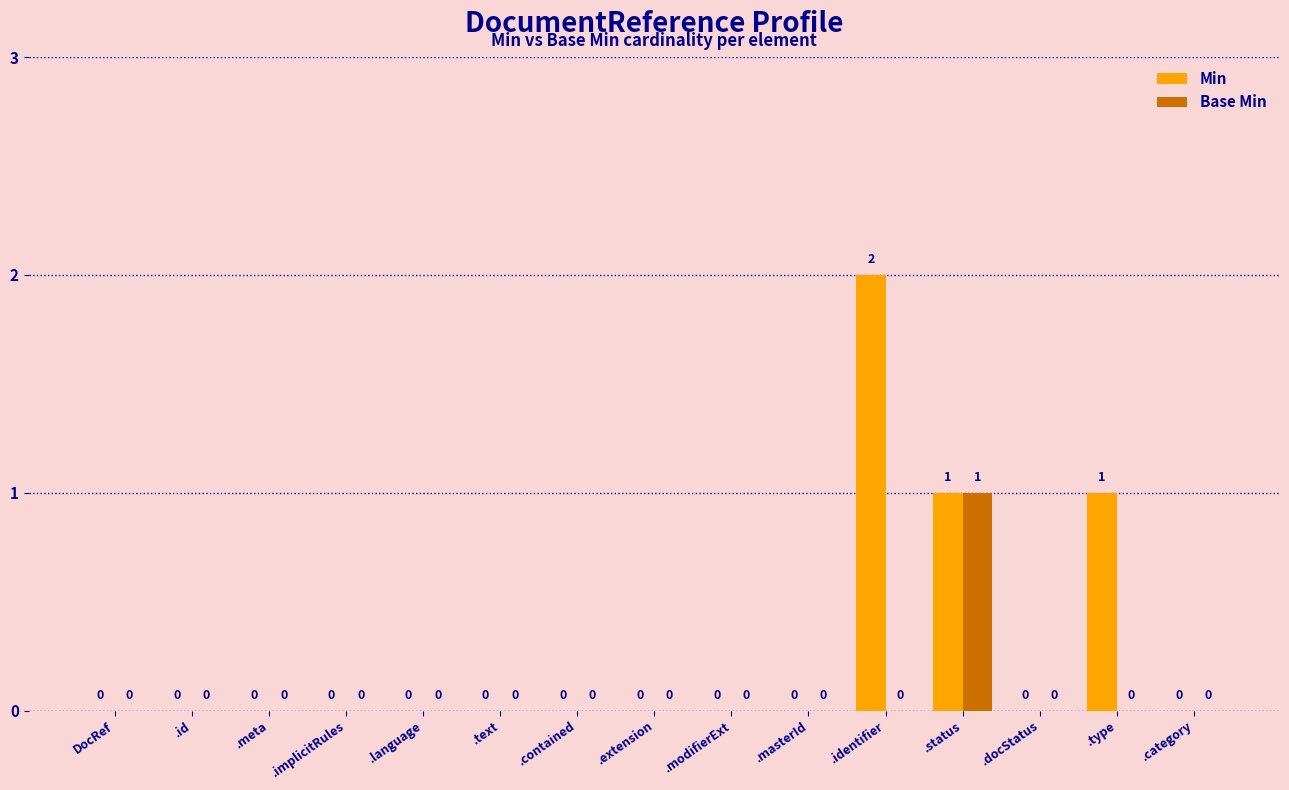

Reading right to left, extract all data points from this chart.

Min: .category=0	.type=1	.docStatus=0	.status=1	.identifier=2	.masterId=0	.modifierExt=0	.extension=0	.contained=0	.text=0	.language=0	.implicitRules=0	.meta=0	.id=0	DocRef=0
Base Min: .category=0	.type=0	.docStatus=0	.status=1	.identifier=0	.masterId=0	.modifierExt=0	.extension=0	.contained=0	.text=0	.language=0	.implicitRules=0	.meta=0	.id=0	DocRef=0